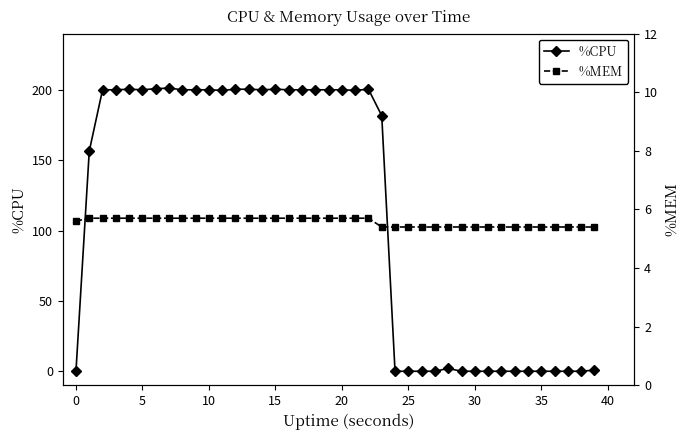

The value of %CPU at 25 is 0.0. True or false?

True